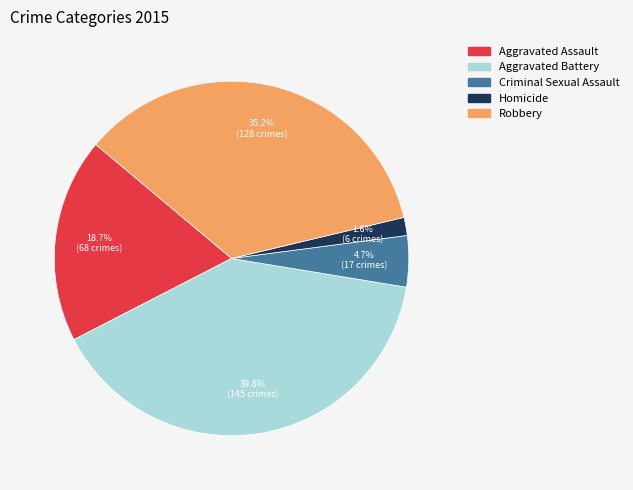

To the nearest percent, what is the difference between the largest and smallest slice percentages?

38%